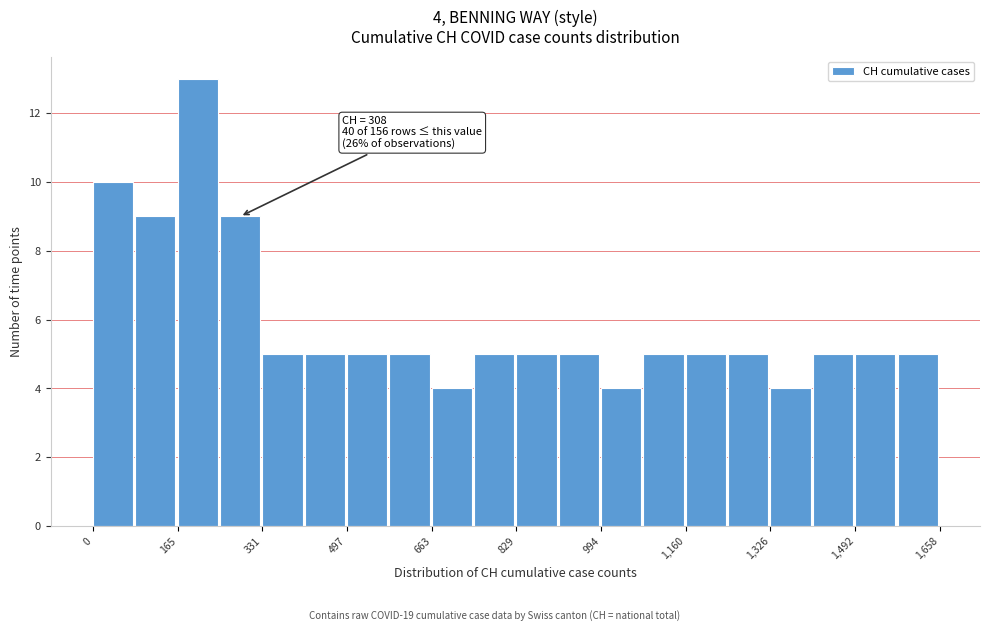

Which range on the x-axis has the tallest bar?

160 to 240